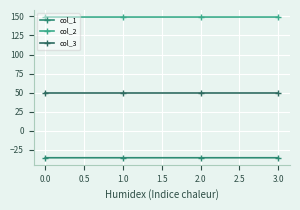

Does the chart have visible grid lines?

Yes